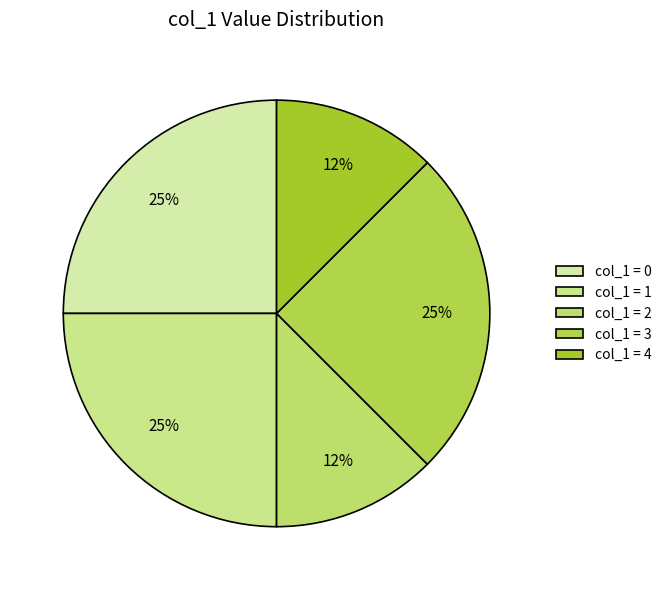

Count the number of slices in the pie.

5